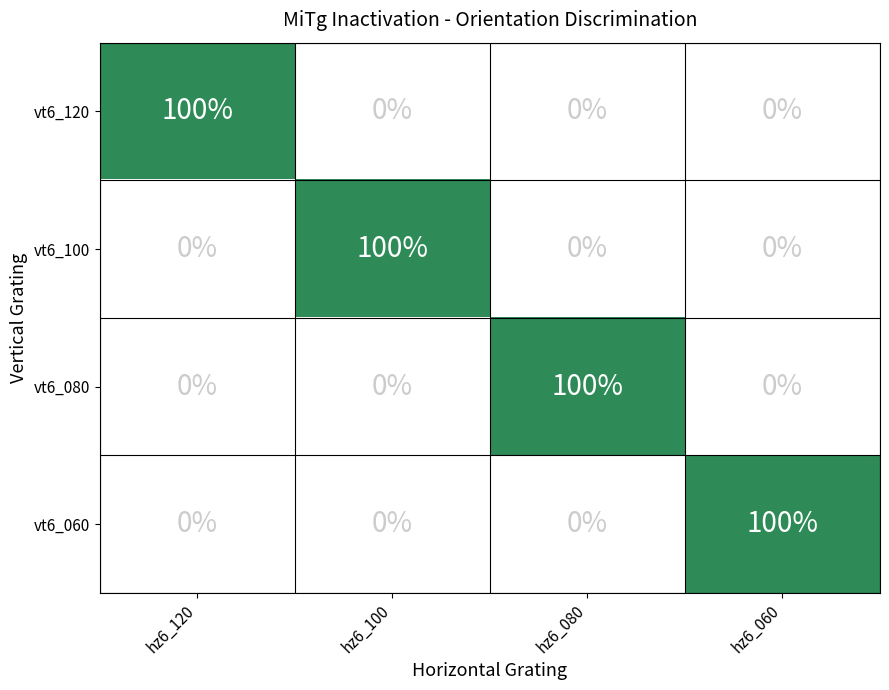

What is the difference between the highest and lowest values at hz6_060?

100